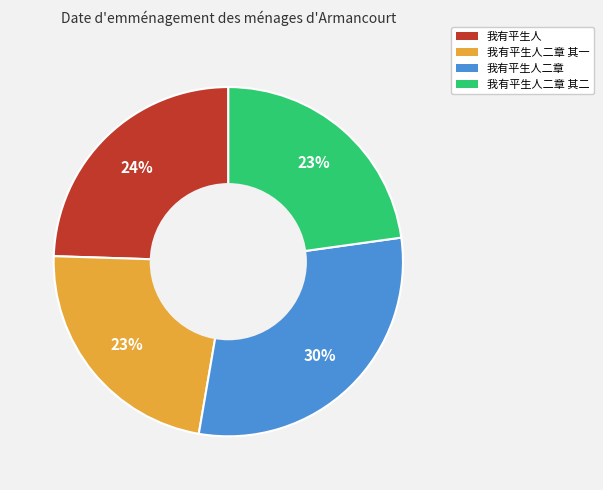

To the nearest percent, what percentage of the pie is 我有平生人二章 其一?

23%